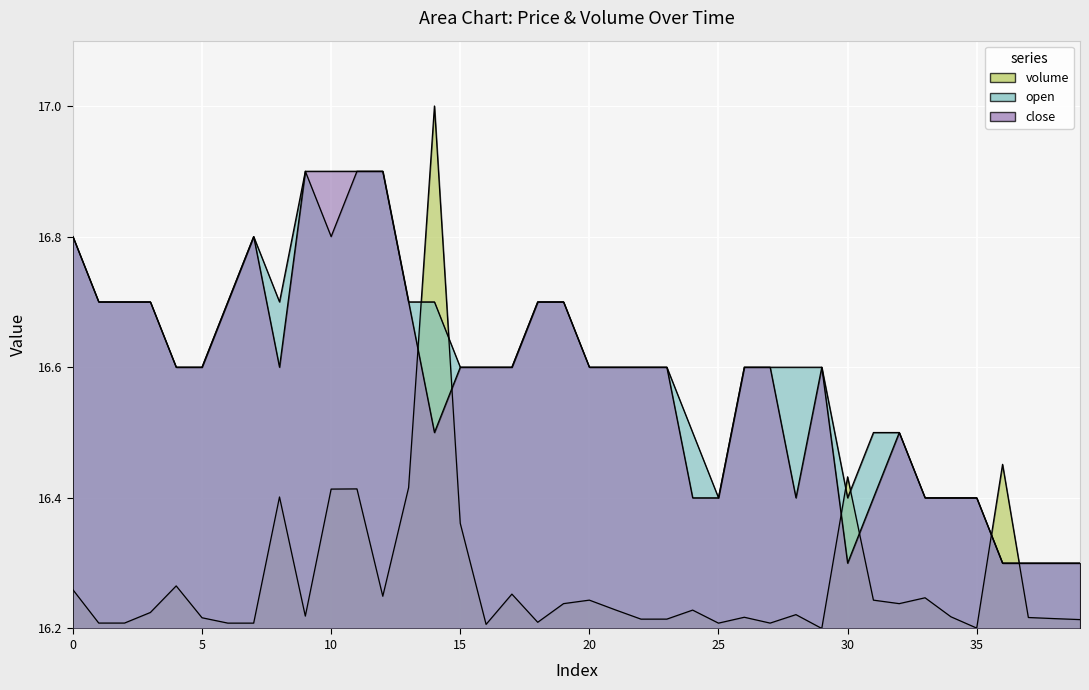

Which series has the largest total across all categories?

open